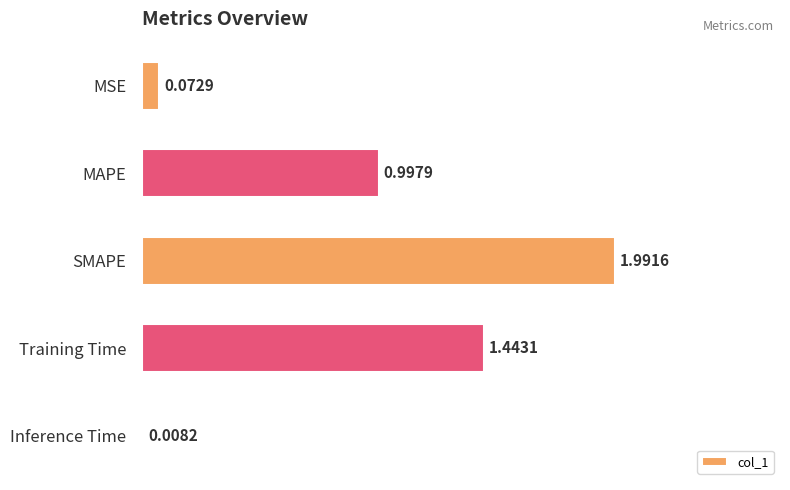

List the labels in order of value, smallest first.

Inference Time, MSE, MAPE, Training Time, SMAPE